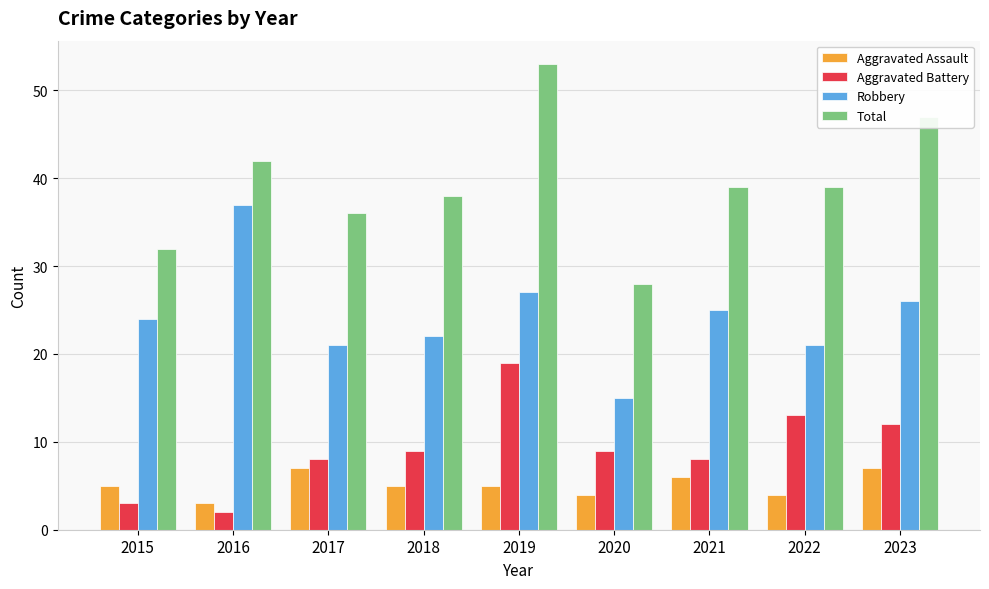

What is the sum of the Robbery values at 2019 and 2022?

48